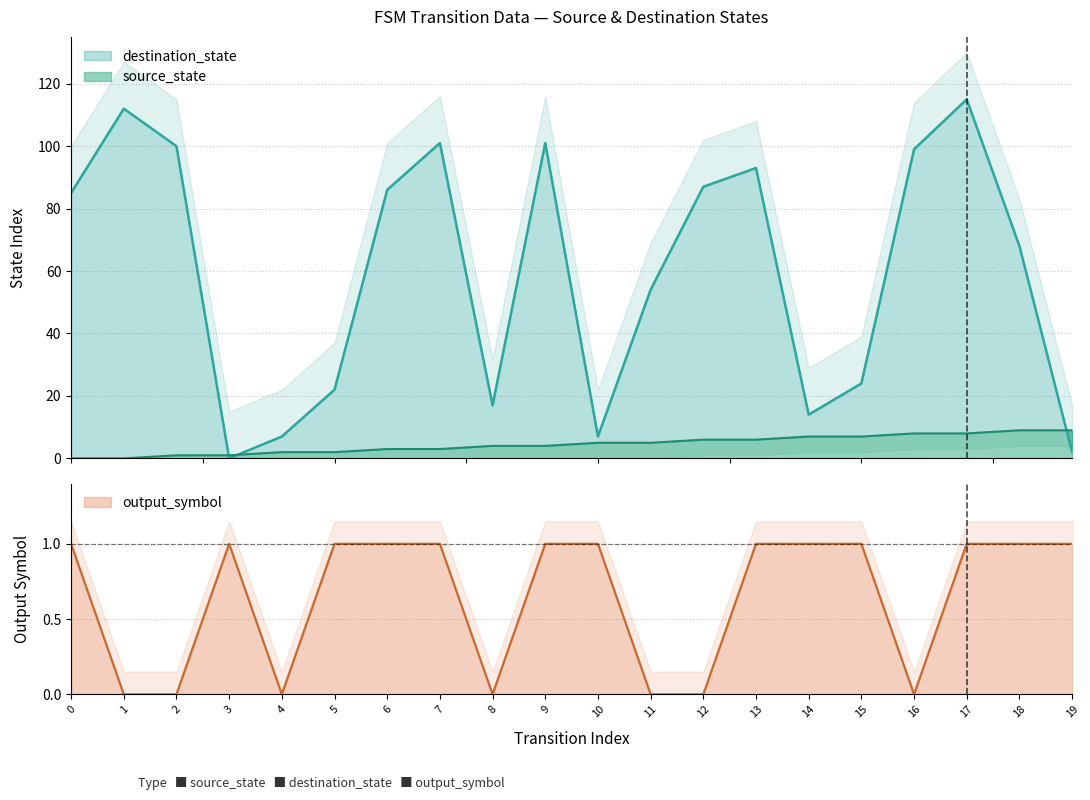

At 16, list the series in order from largest to smallest.

destination_state, source_state, output_symbol